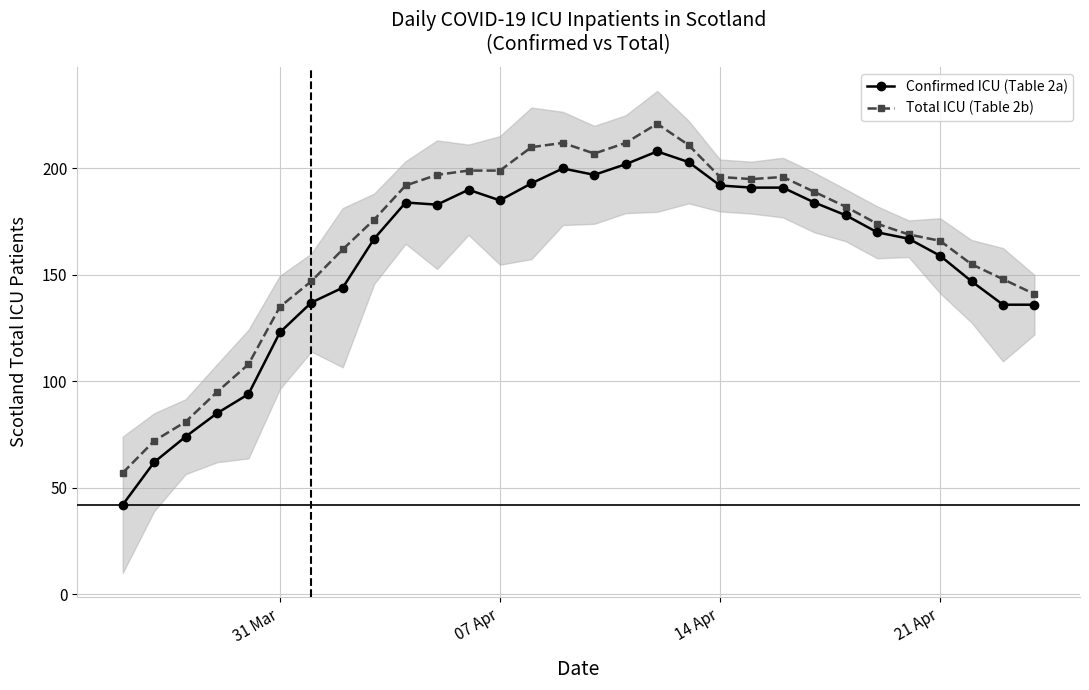

What is the value of the Total ICU (Table 2b) point at the 28th from the left?

155